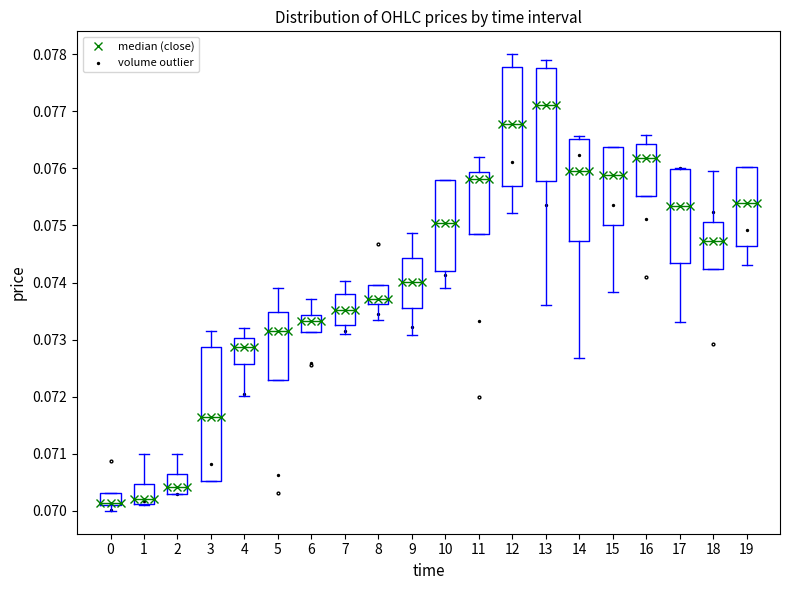

Which series has the largest total across all categories?

median (close)